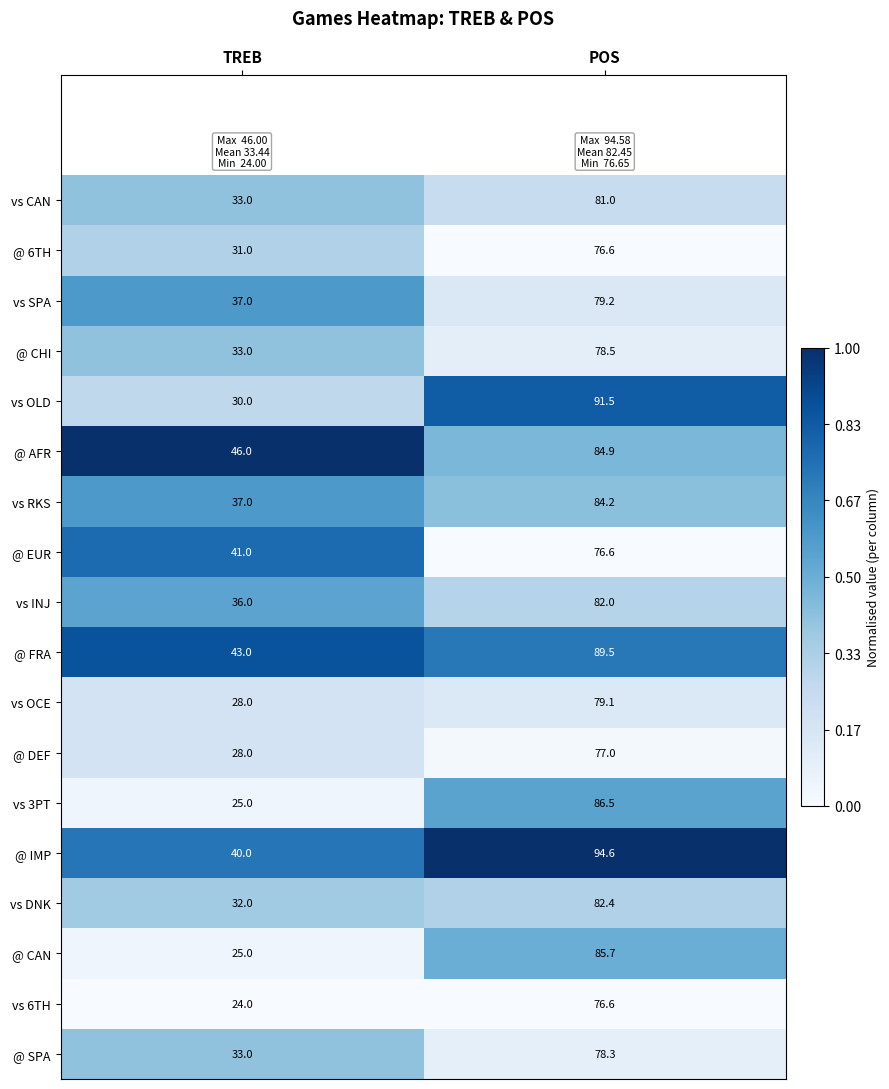

What is the difference between the maximum and minimum values in the vs RKS series?

47.2